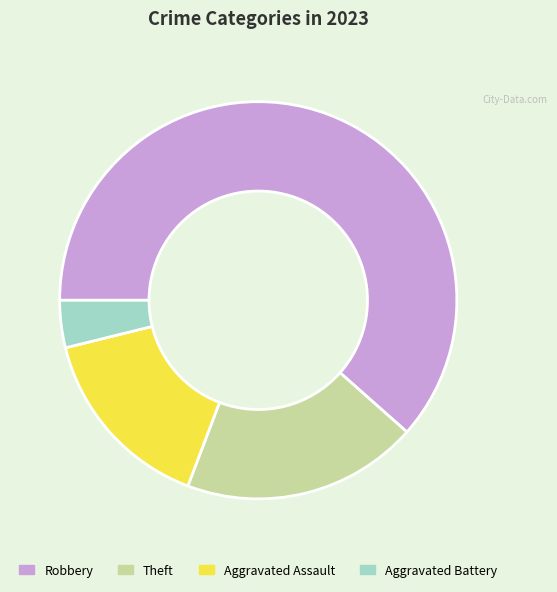

What is the smallest slice in the pie chart?

Aggravated Battery